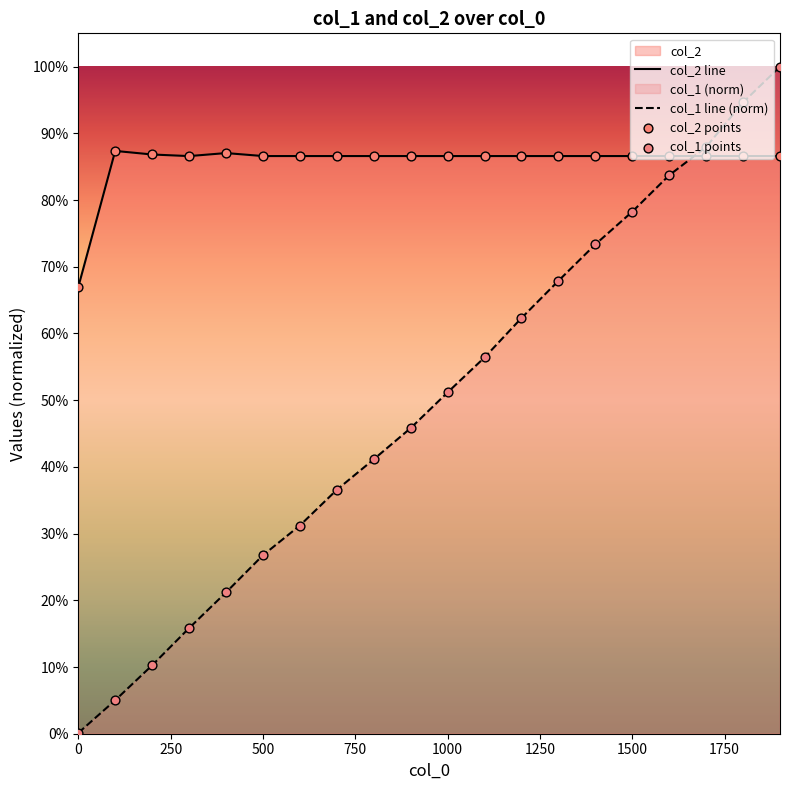

Which series contains the lowest Y value?

col_1